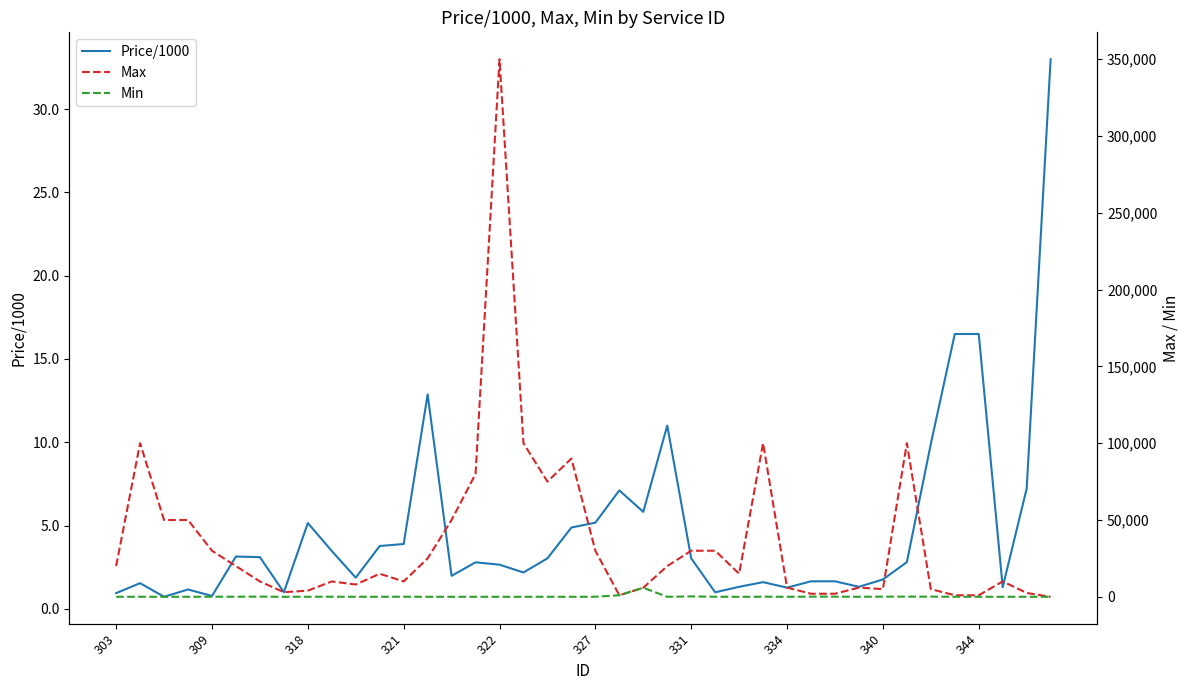

What is the spread (max minus min) of values at 29?

1998.3